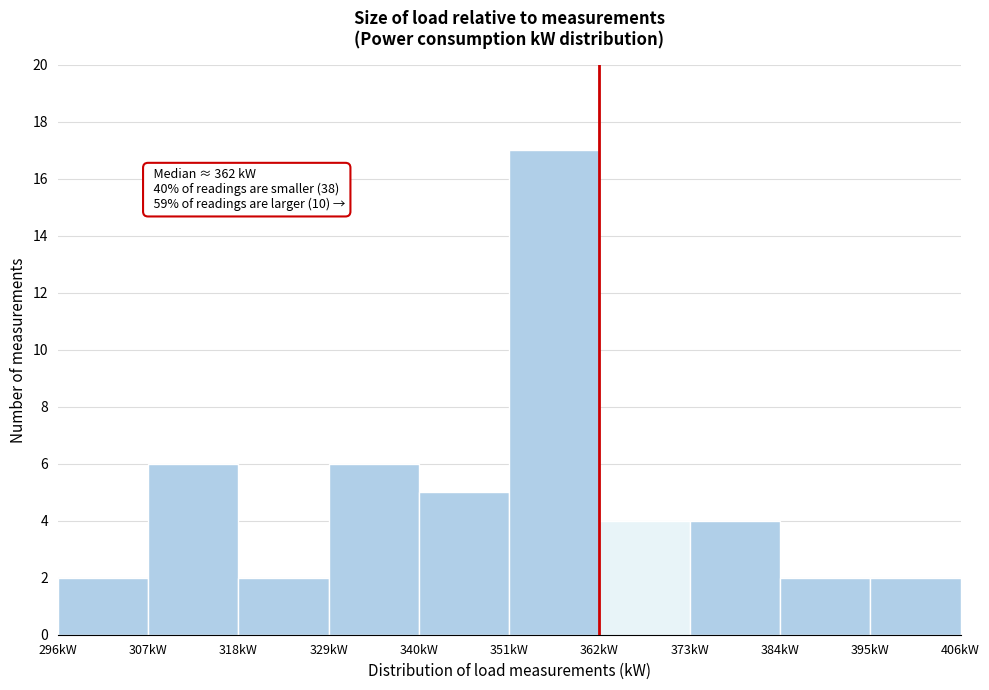

Which range on the x-axis has the tallest bar?

351 to 362